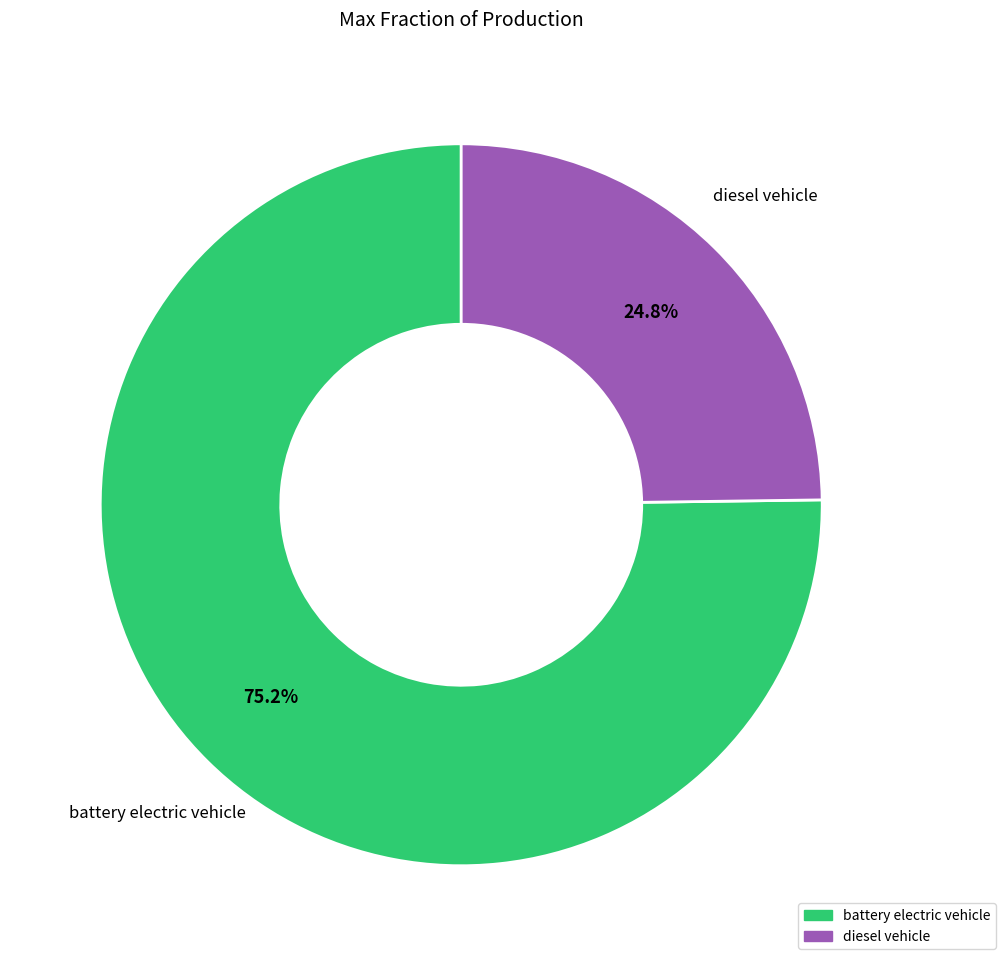

Which category has the smallest portion of the pie?

diesel vehicle